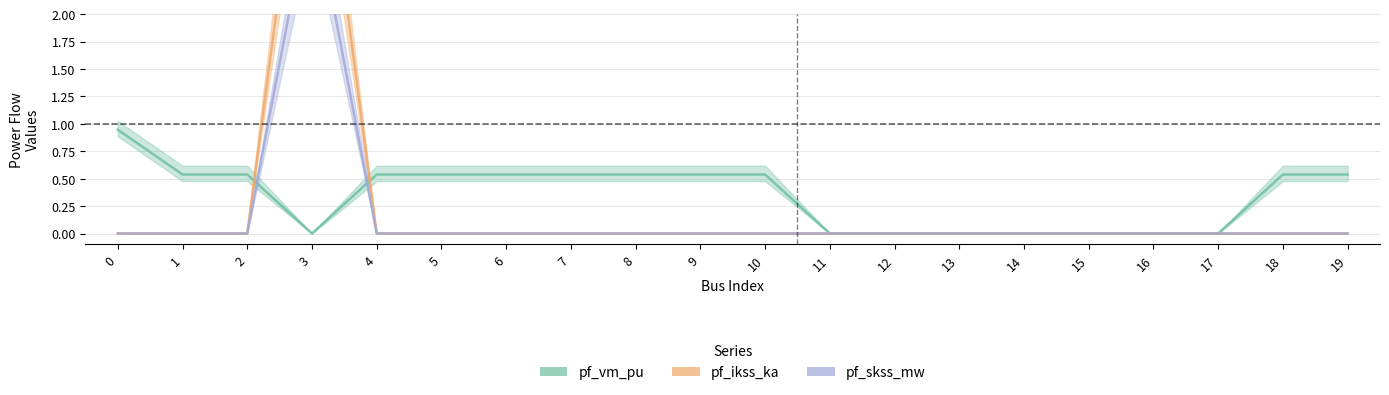

What is the difference between the highest and lowest values at 9?

0.5